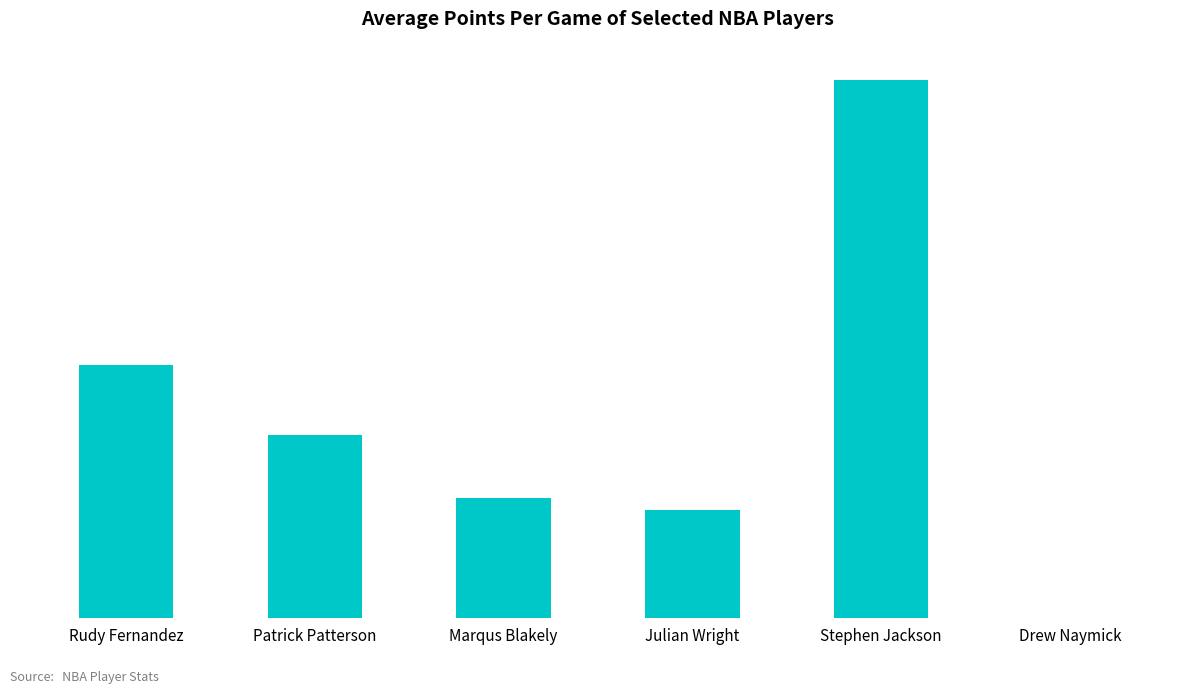

What is the average value?

6.7